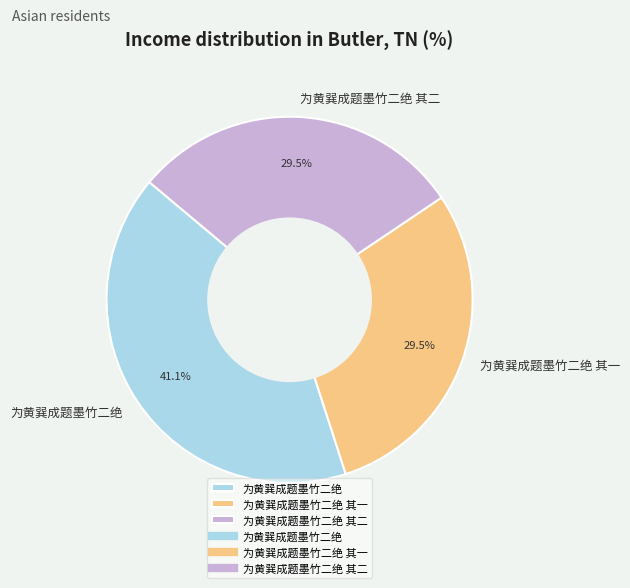

To the nearest percent, what is the difference between the largest and smallest slice percentages?

12%